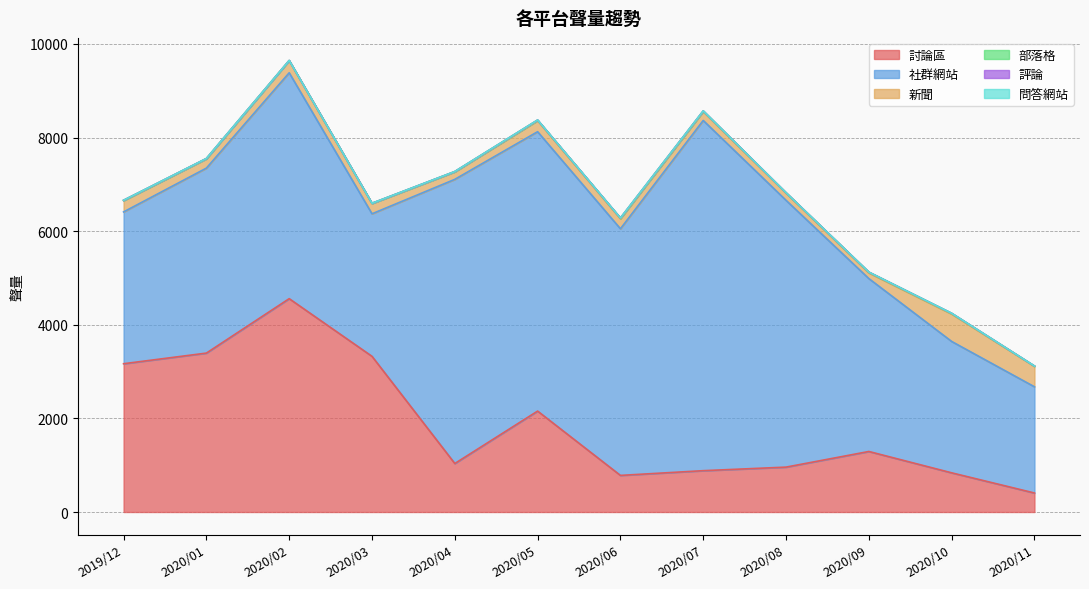

Where is 問答網站 nearest to the value 0?

2019/12